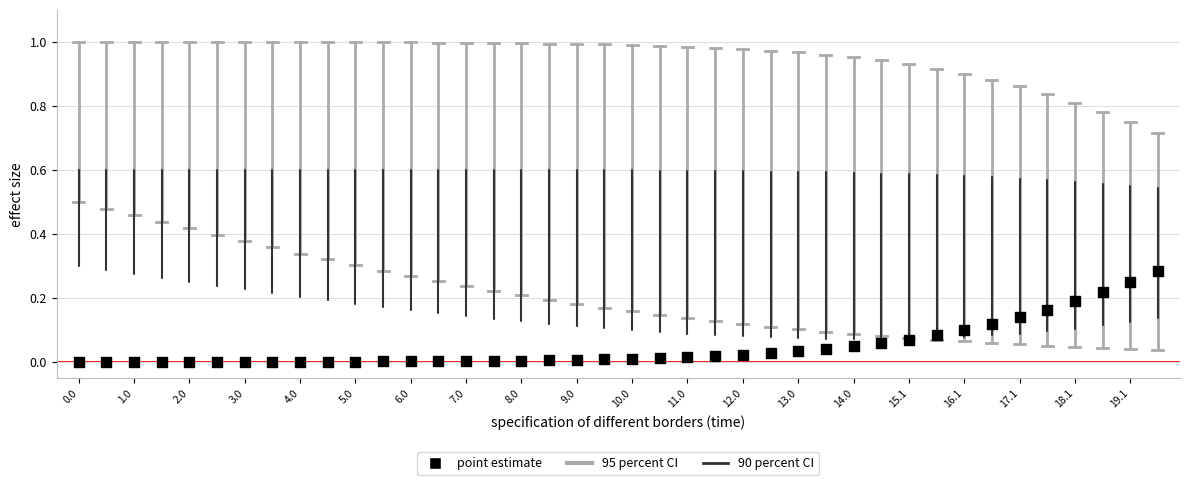

How many data points are displayed?

40